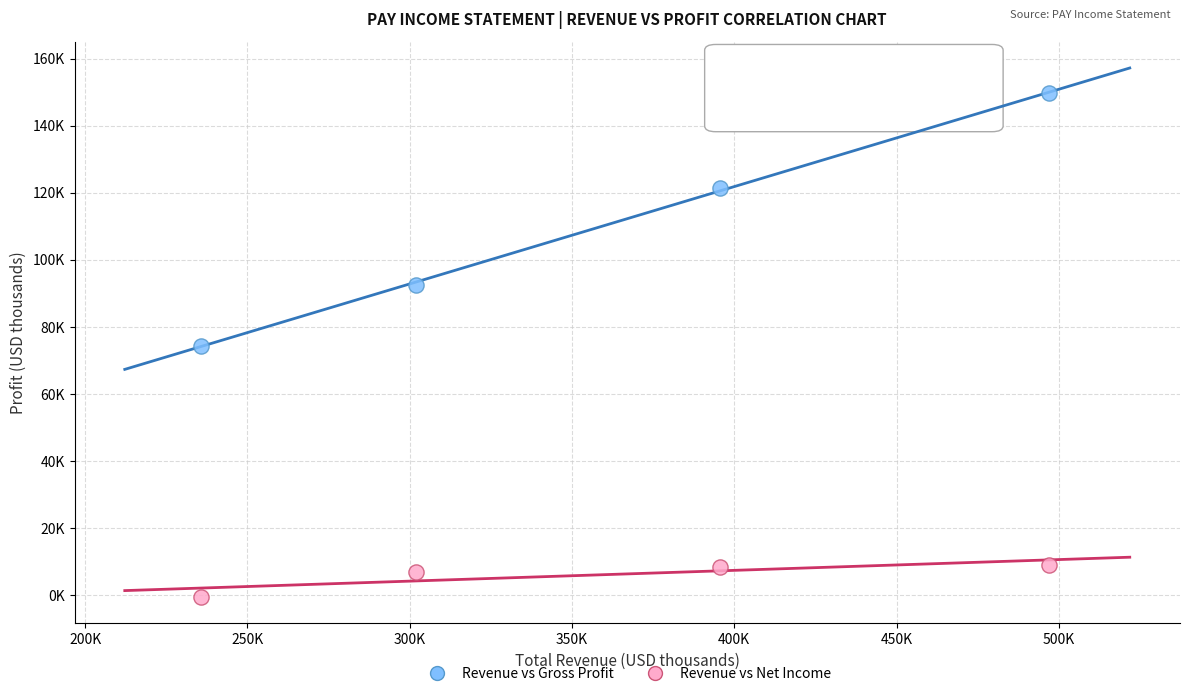

What are all the series names shown in the legend?

Revenue vs Gross Profit, Revenue vs Net Income